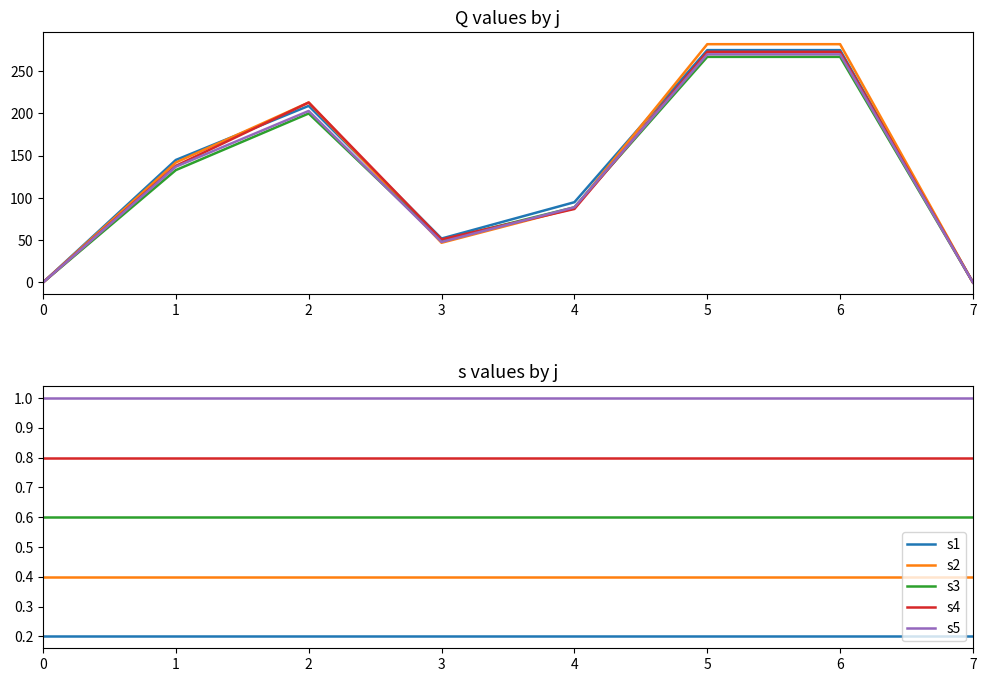

What is the value of the s4 point at the 7th from the left?

0.8